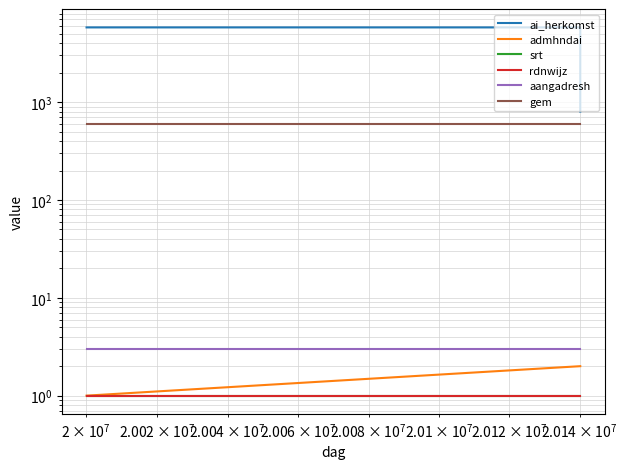

Which series has the largest range (max minus min)?

ai_herkomst